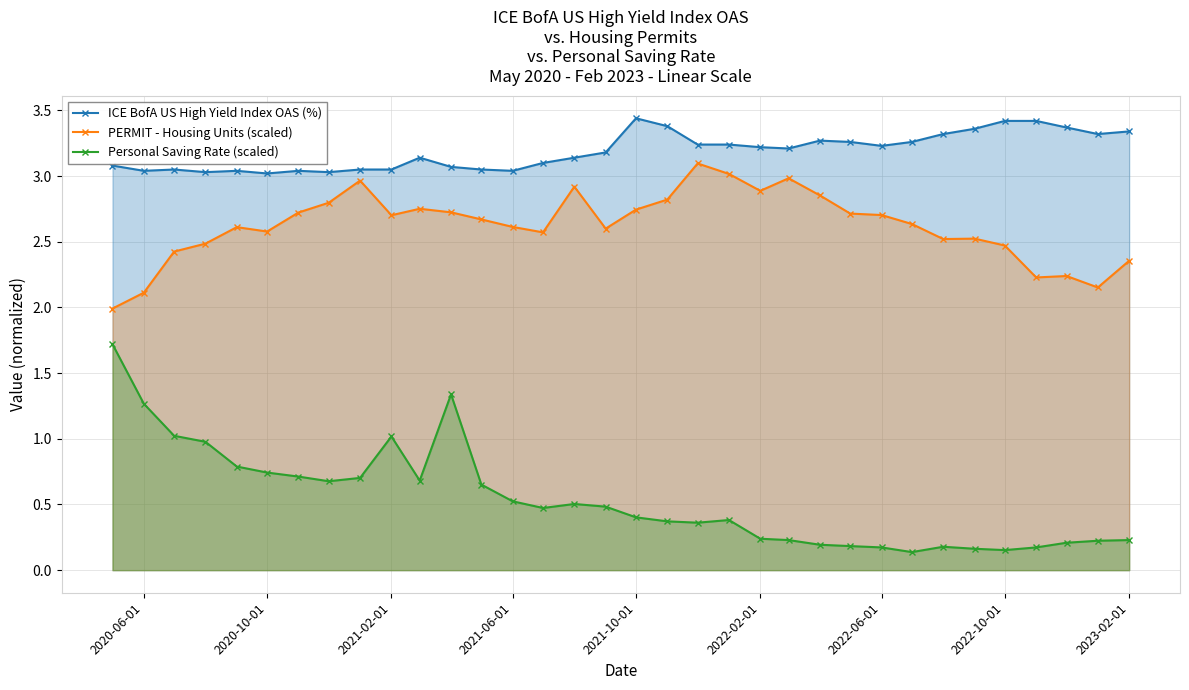

True or false: PERMIT - Housing Units (scaled) has a value of 2.6 at 2021-06-01.

True